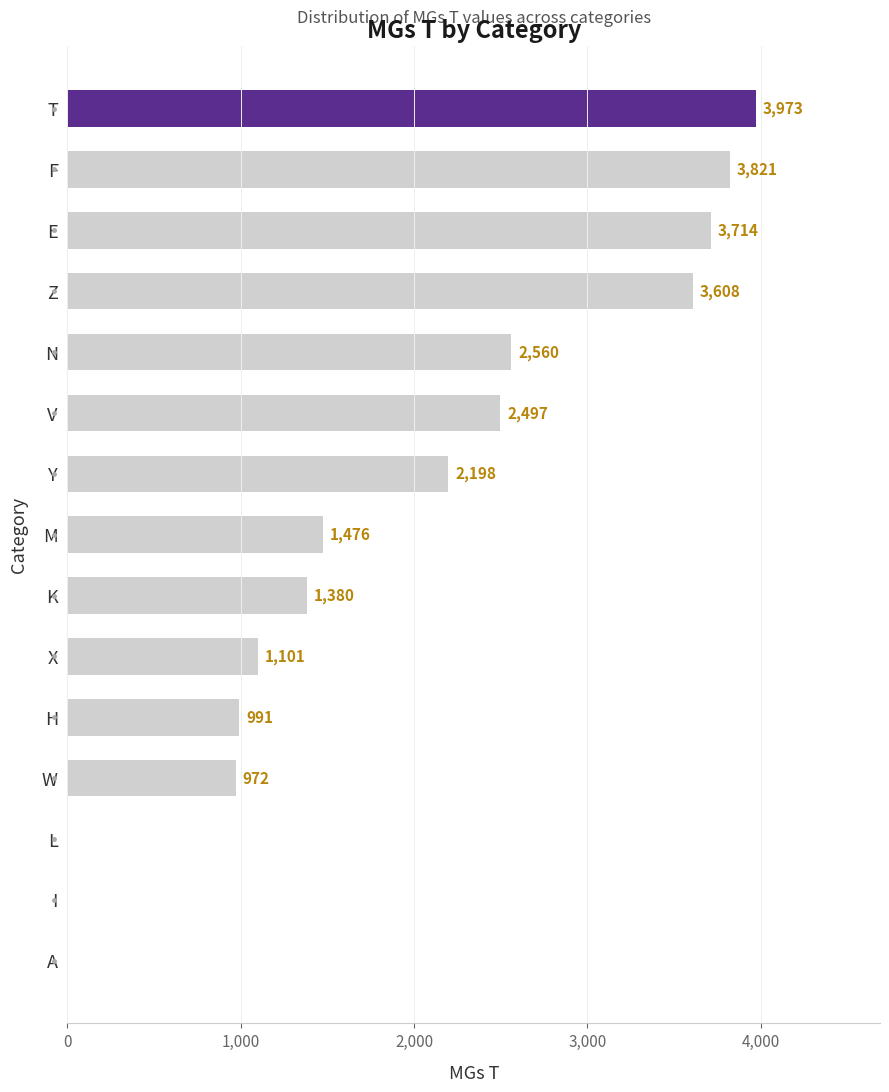

The value at E is 3714. True or false?

True